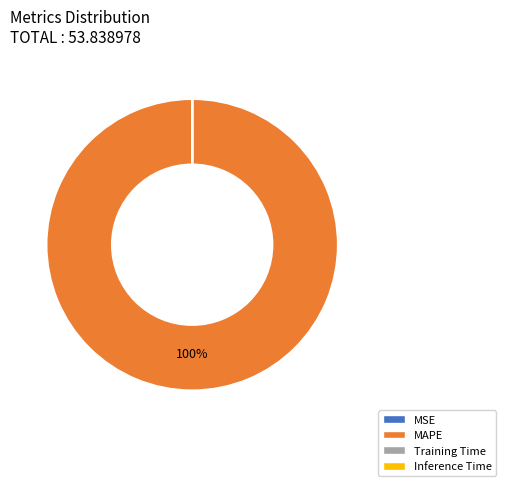

Which slice is the largest?

MAPE